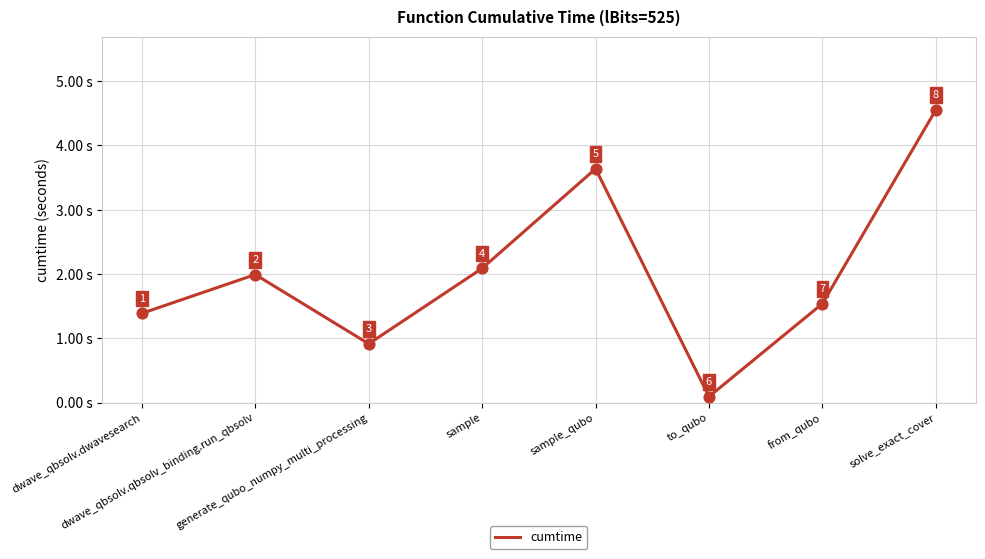

Between sample and generate_qubo_numpy_multi_processing, which is larger?

sample